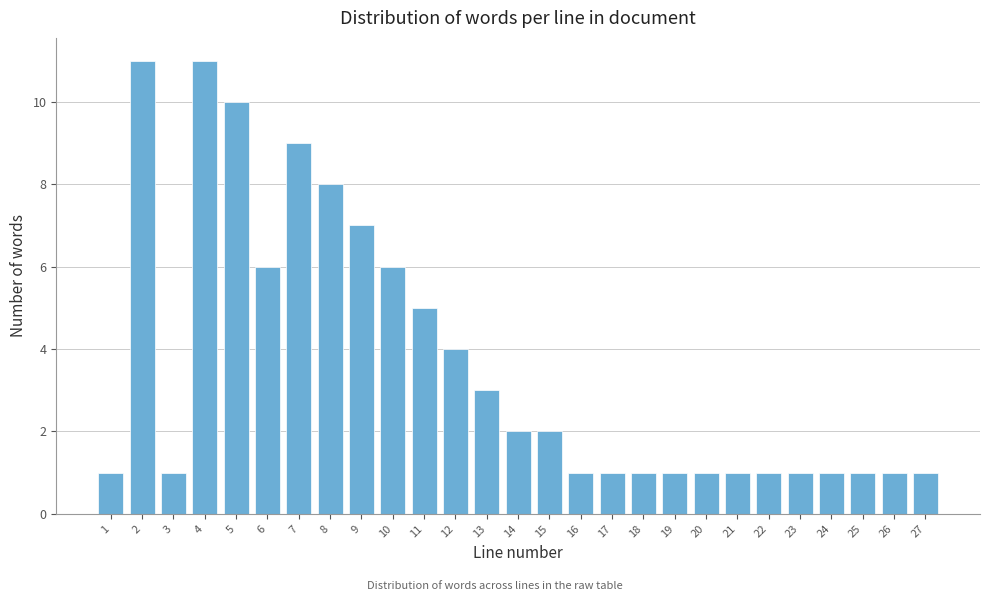

Reading left to right, what are all the values shown in this chart?

1	11	1	11	10	6	9	8	7	6	5	4	3	2	2	1	1	1	1	1	1	1	1	1	1	1	1